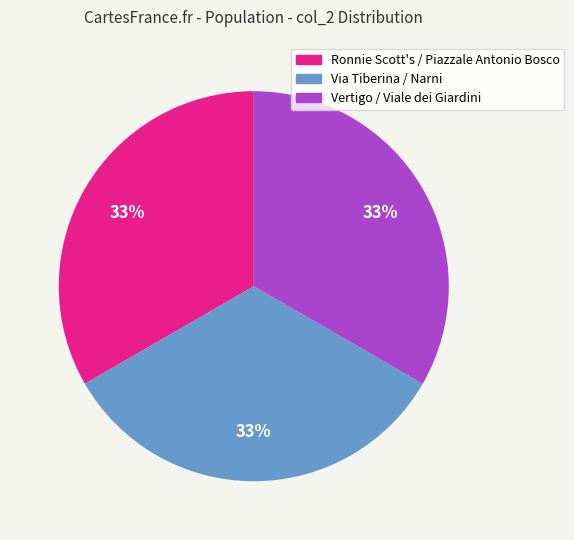

Is there any slice that represents more than half of the pie?

No